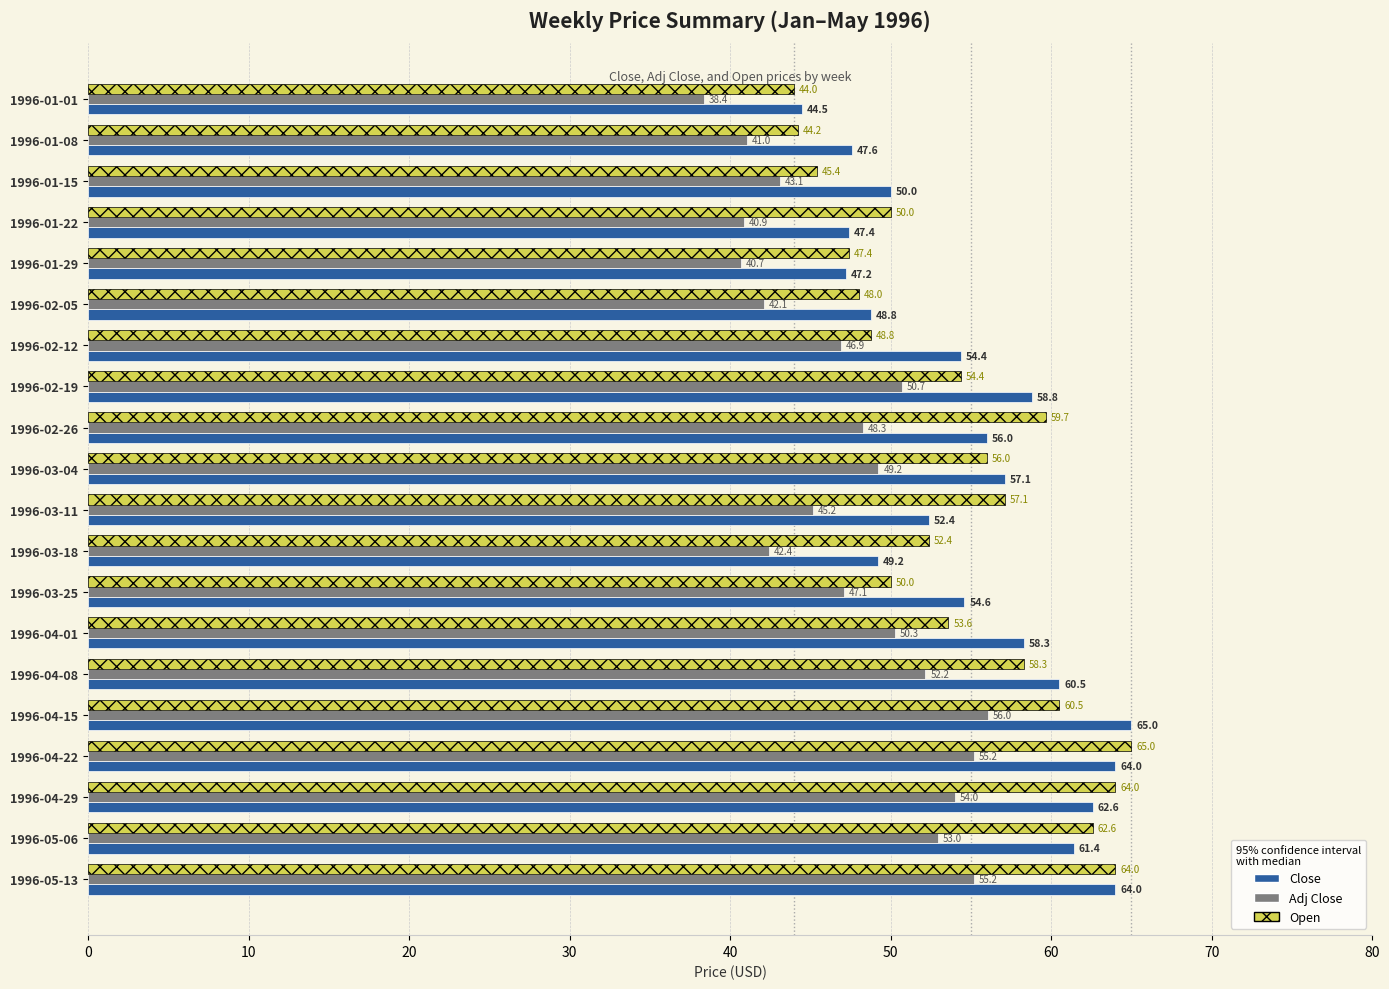

Which series has the largest total across all categories?

Close